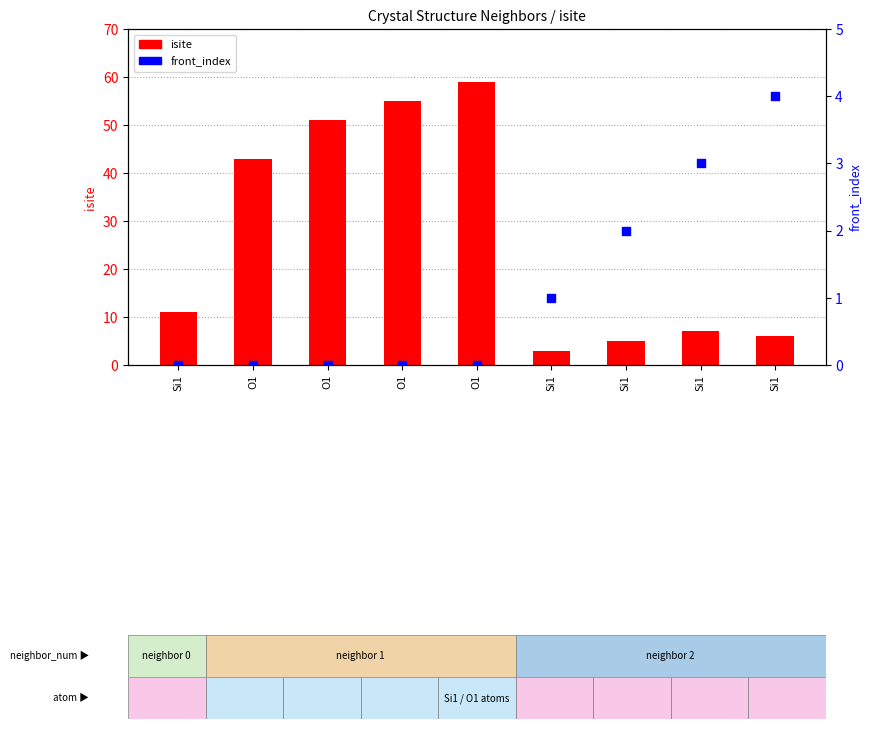

Which series has the widest spread of Y values?

isite